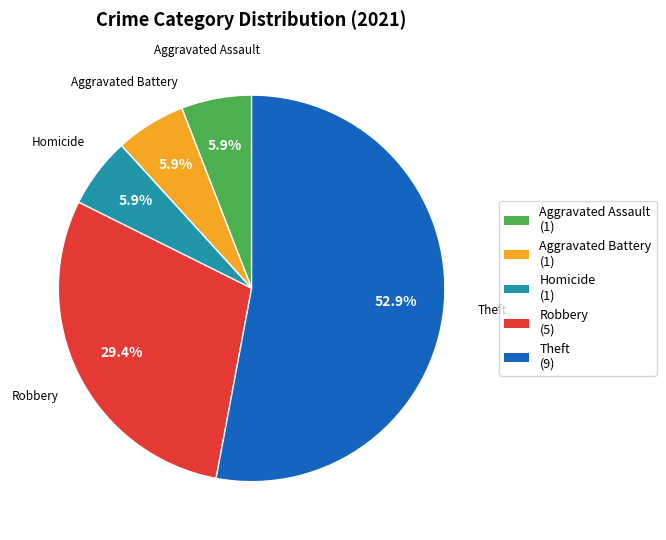

What percentage do Aggravated Assault (1) and Theft (9) together represent?

58.8%